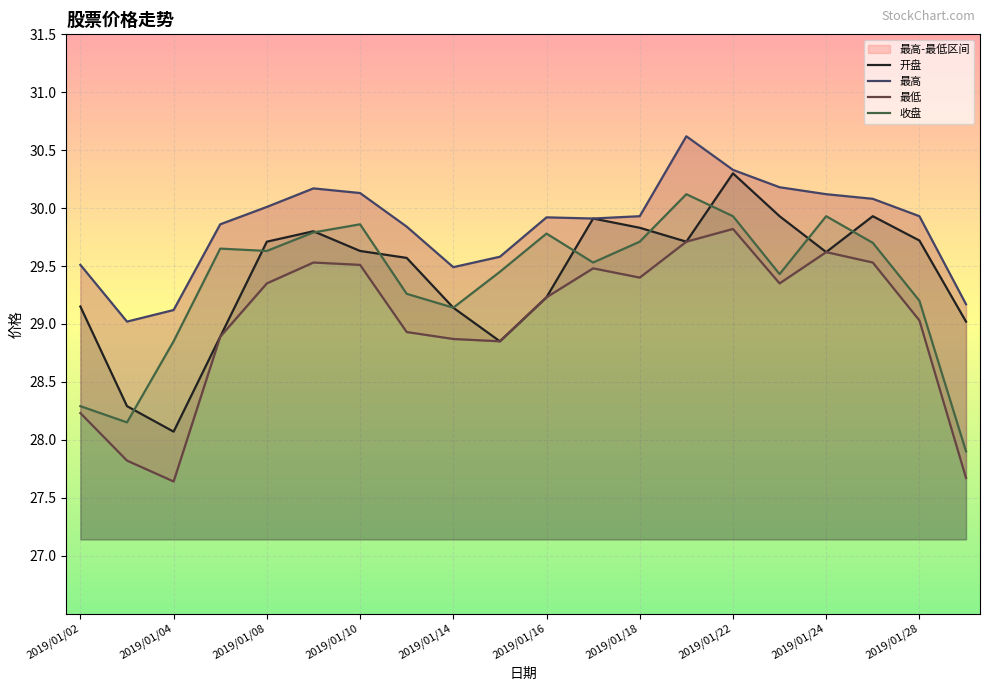

Which series changed the most between 2019/01/21 and 2019/01/29?

收盘